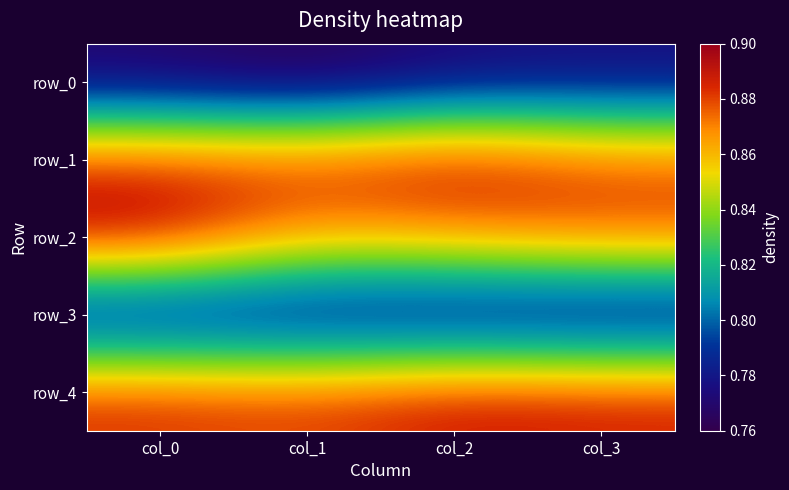

What is the difference between the highest and lowest values at col_0?

0.1